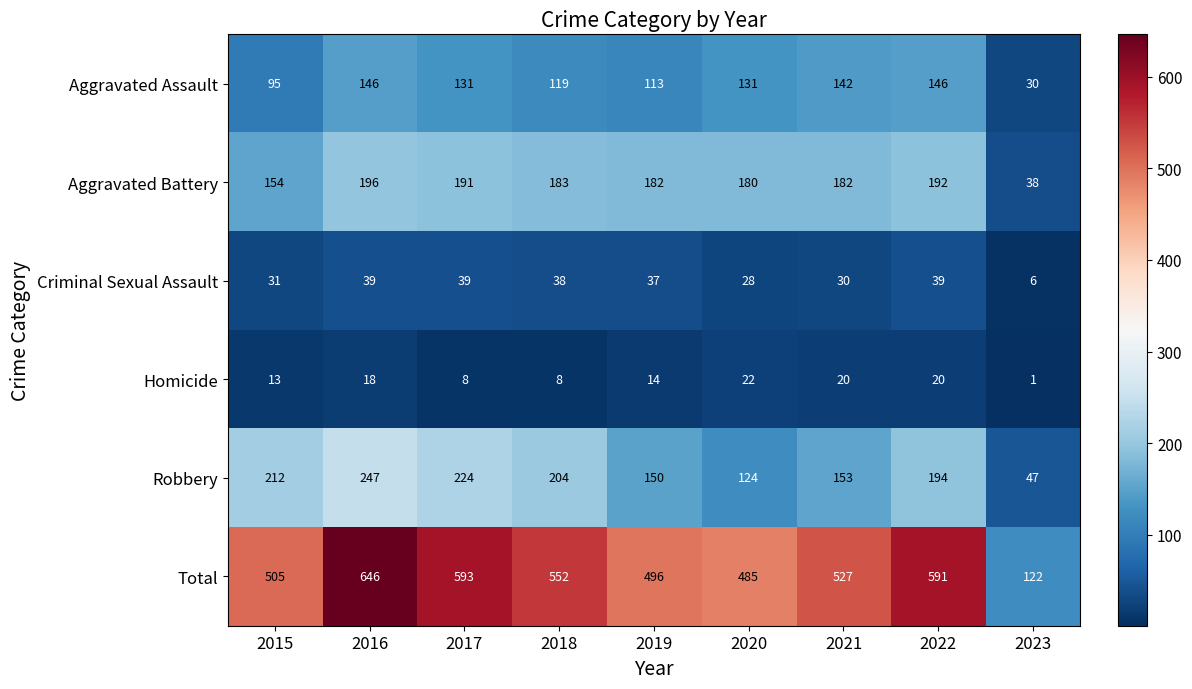

What is the difference between the maximum and minimum values in the Aggravated Assault series?

116